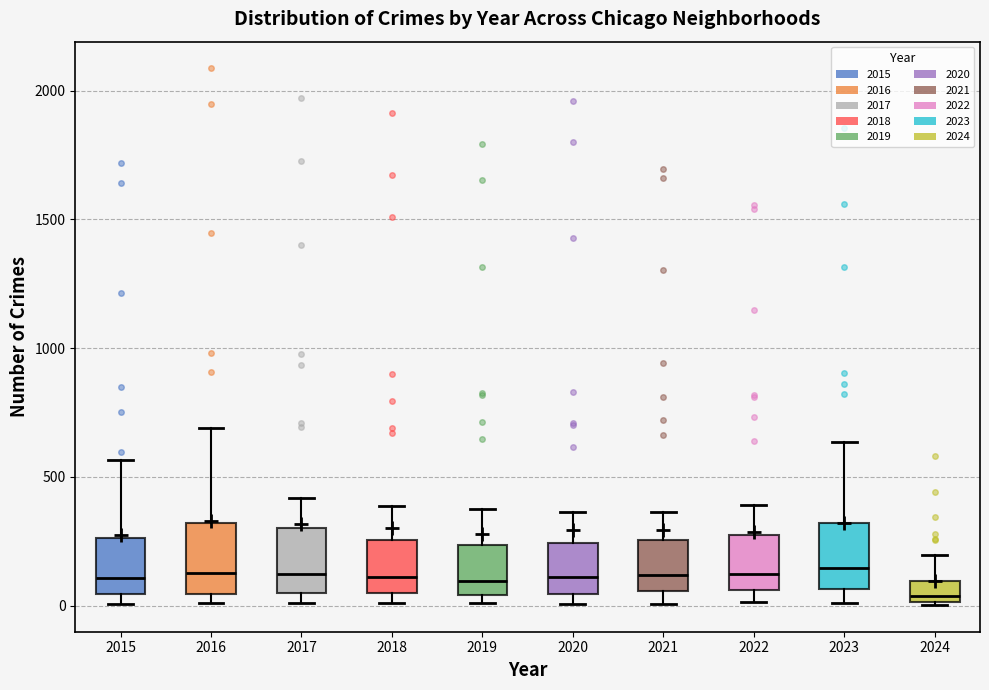

Reading left to right, transcribe this box plot: for each box, give where its median line is, the range the box spans, and where its two whiskers end, as read against the y-axis. The values are not printed on the chart, so give them approximately, as read against the axis.

2015: median 100, box 50 to 250, whiskers 0 to 550
2016: median 150, box 50 to 300, whiskers 0 to 700
2017: median 100, box 50 to 300, whiskers 0 to 400
2018: median 100, box 50 to 250, whiskers 0 to 400
2019: median 100, box 50 to 250, whiskers 0 to 400
2020: median 100, box 50 to 250, whiskers 0 to 350
2021: median 100, box 50 to 250, whiskers 0 to 350
2022: median 100, box 50 to 250, whiskers 0 to 400
2023: median 150, box 50 to 300, whiskers 0 to 650
2024: median 50, box 0 to 100, whiskers 0 to 200